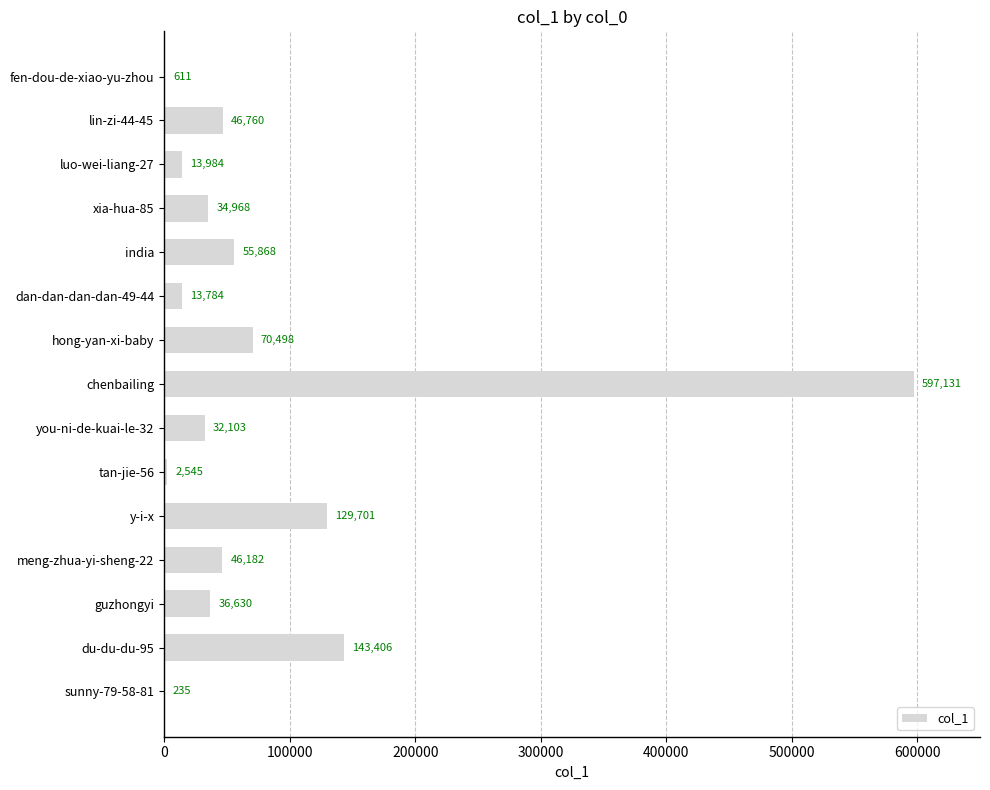

Reading bottom to top, extract all data points from this chart.

sunny-79-58-81=235	du-du-du-95=143406	guzhongyi=36630	meng-zhua-yi-sheng-22=46182	y-i-x=129701	tan-jie-56=2545	you-ni-de-kuai-le-32=32103	chenbailing=597131	hong-yan-xi-baby=70498	dan-dan-dan-dan-49-44=13784	india=55868	xia-hua-85=34968	luo-wei-liang-27=13984	lin-zi-44-45=46760	fen-dou-de-xiao-yu-zhou=611